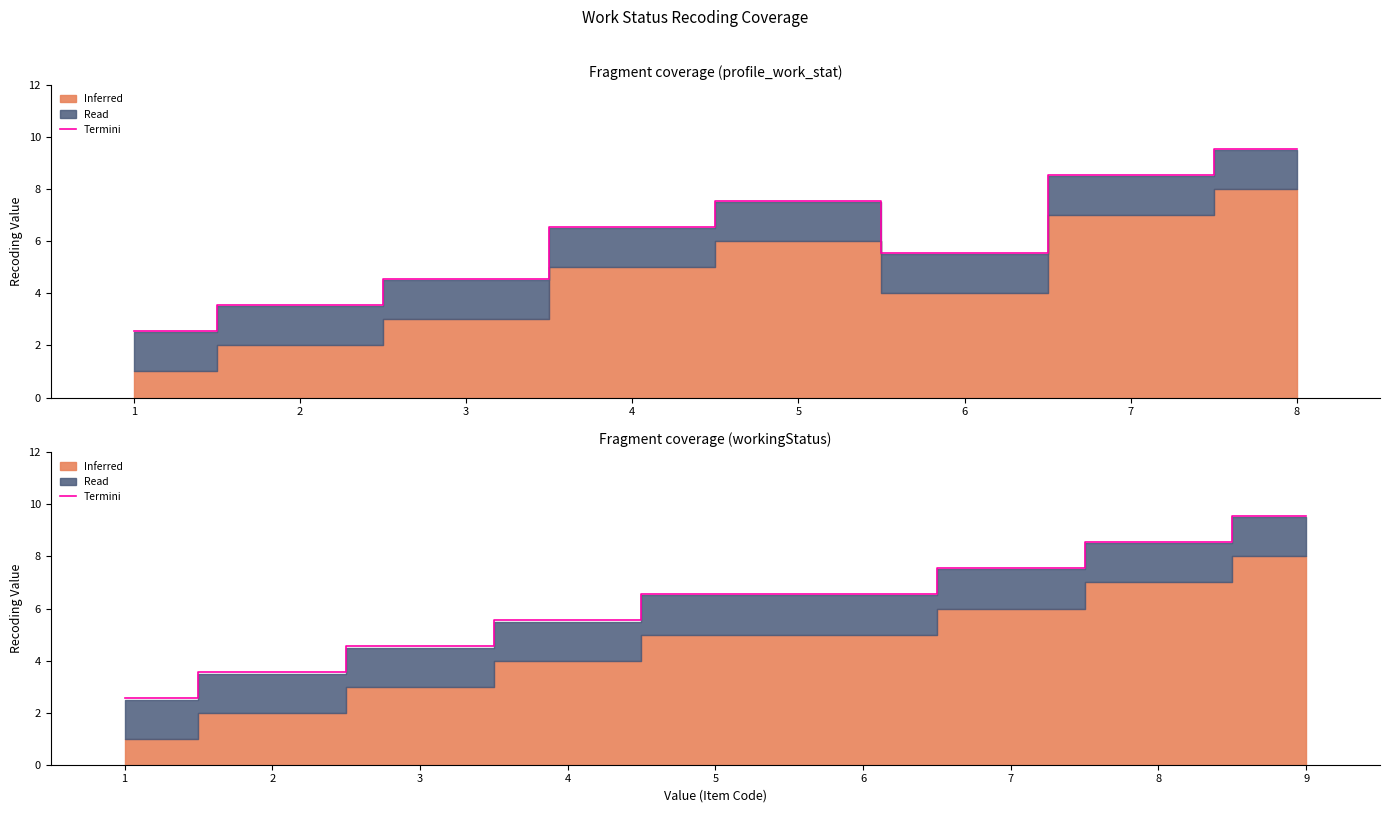

What is the sum of all values?

55.0